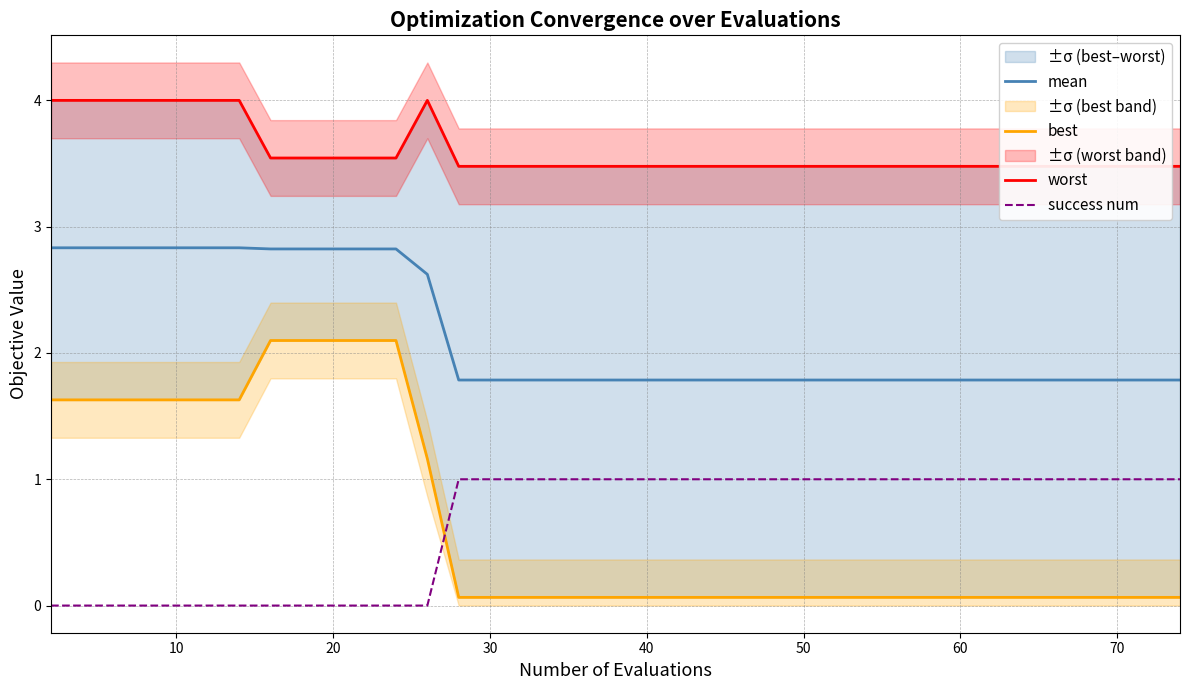

True or false: success num and mean cross at least once.

False